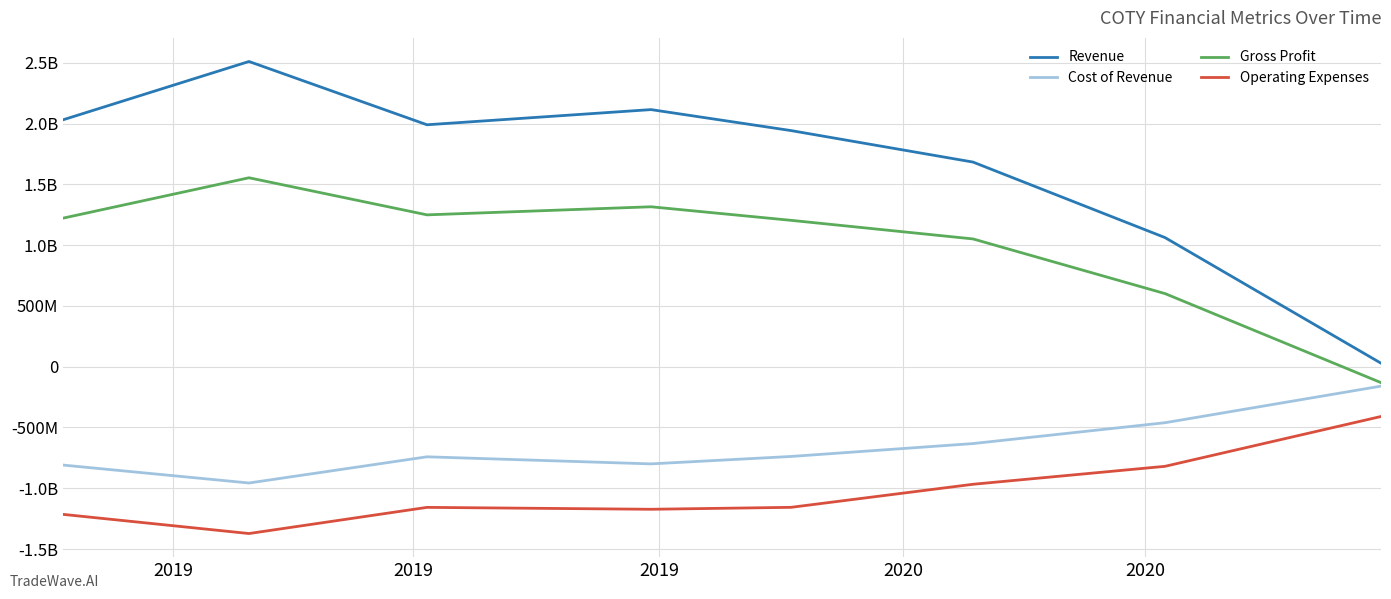

What are all the series names shown in the legend?

Revenue, Cost of Revenue, Gross Profit, Operating Expenses